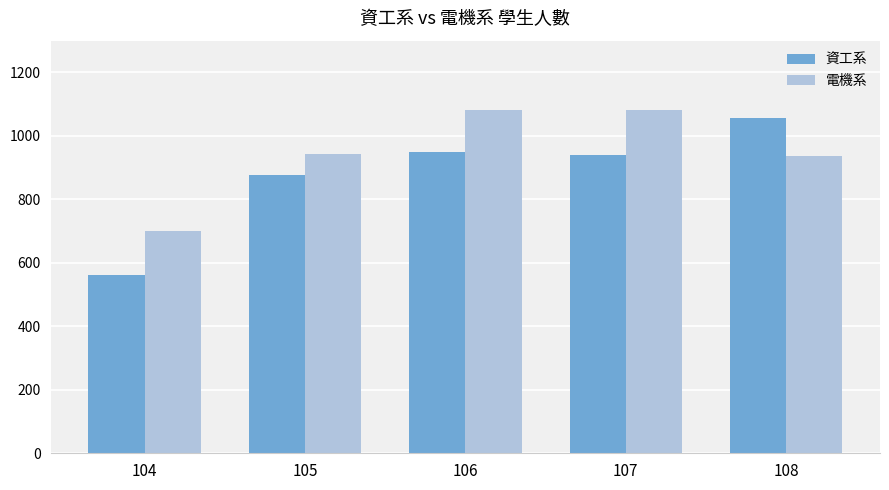

Is it true that 資工系 equals 604 at 105?

False